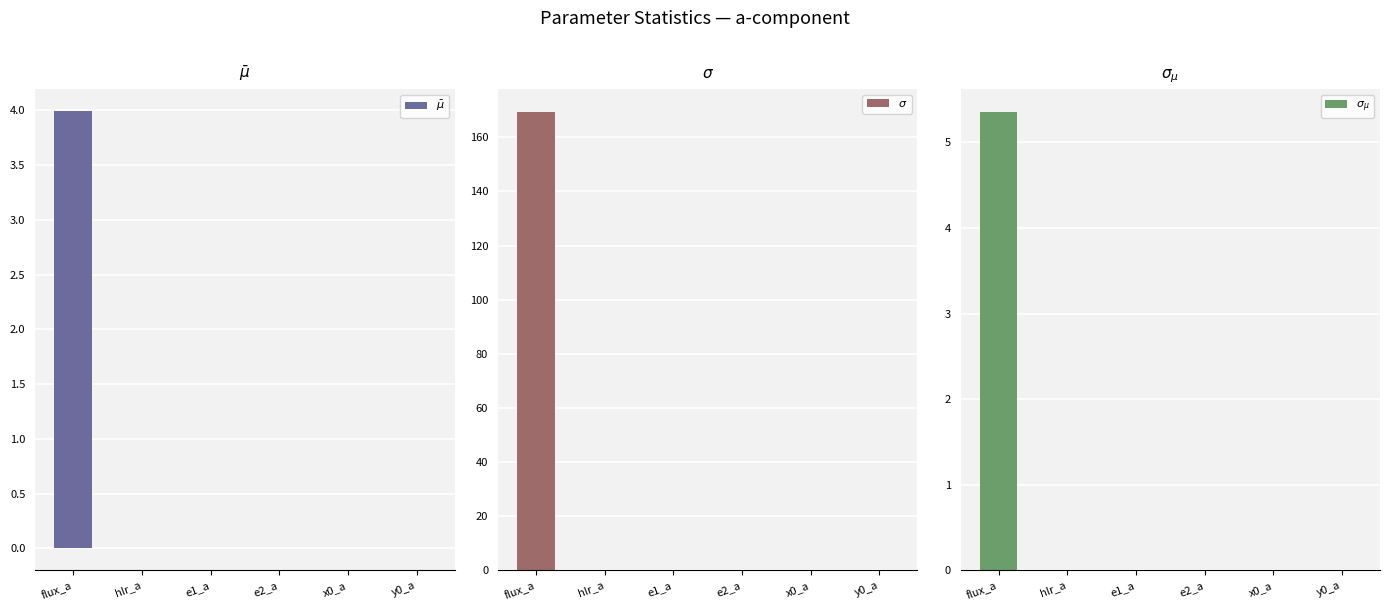

Reading left to right, what are all the values shown in this chart?

$\bar\mu$: 4.0	-0.0	-0.0	0.0	-0.0	-0.0
$\sigma$: 169.3	0.0	0.0	0.0	0.0	0.0
$\sigma_{\mu}$: 5.4	0.0	0.0	0.0	0.0	0.0